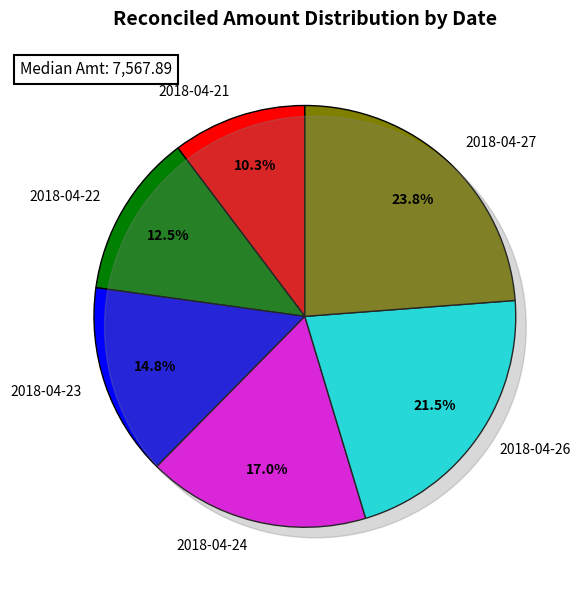

What percentage do 2018-04-22 and 2018-04-21 together represent?

22.8%